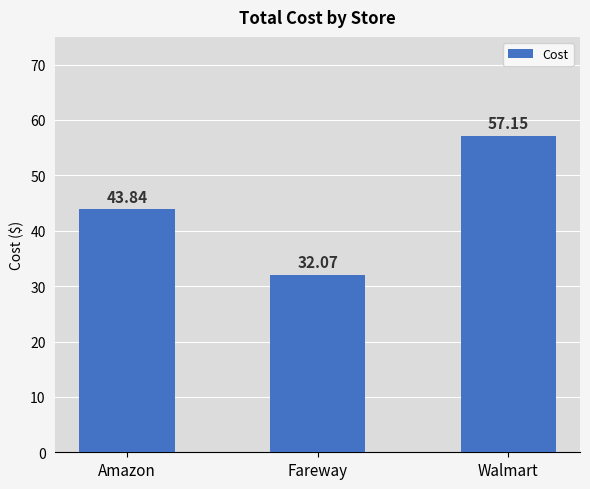

What is the ratio of the value at Amazon to the value at Walmart?

0.8